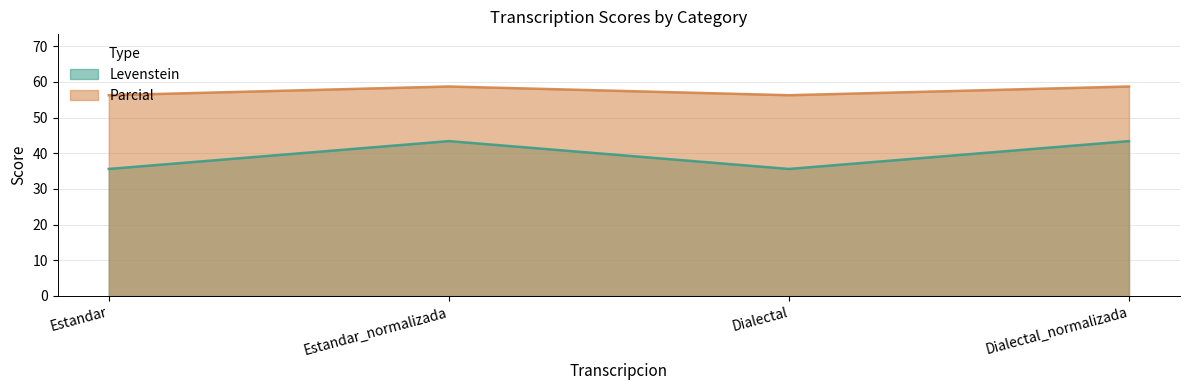

At Dialectal_normalizada, list the series in order from largest to smallest.

Parcial, Levenstein